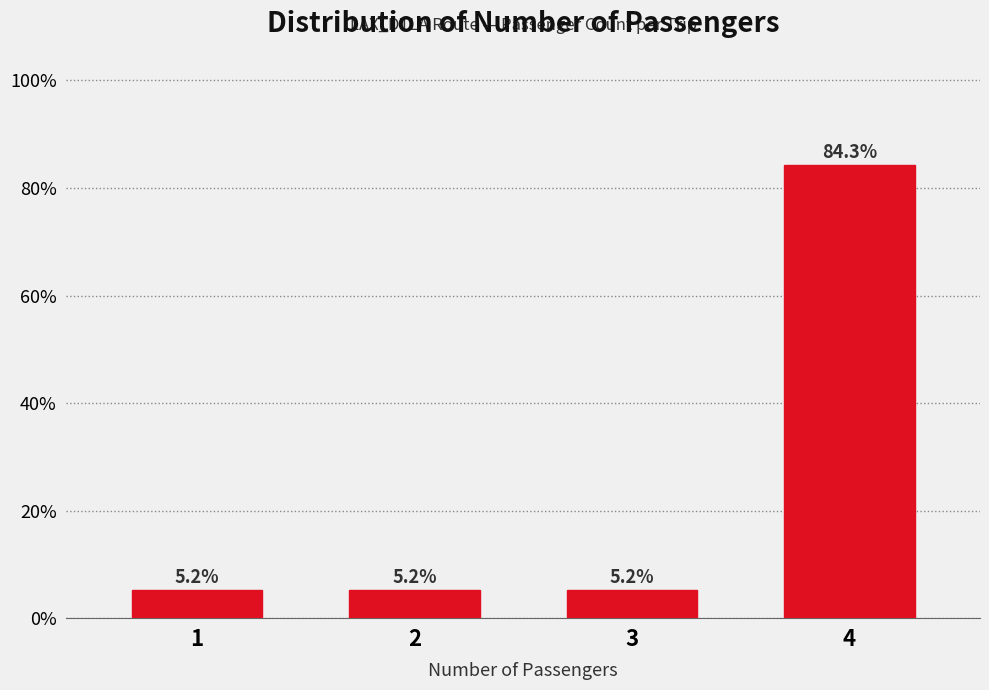

Reading left to right, what are all the values shown in this chart?

1=5.2	2=5.2	3=5.2	4=84.3